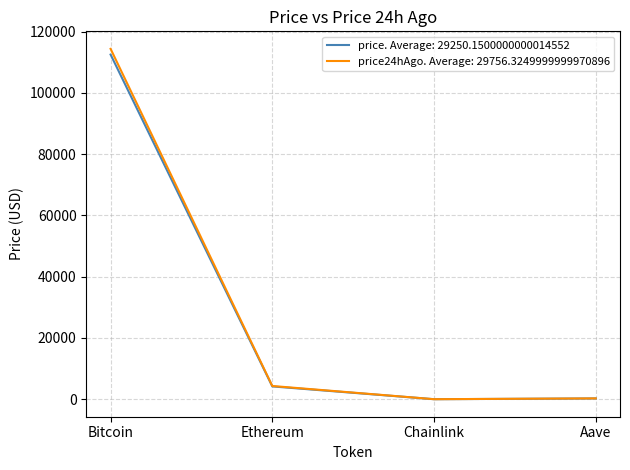

How many values in the price24hAgo. Average: 29756.3249999999970896 series exceed 4334?

2